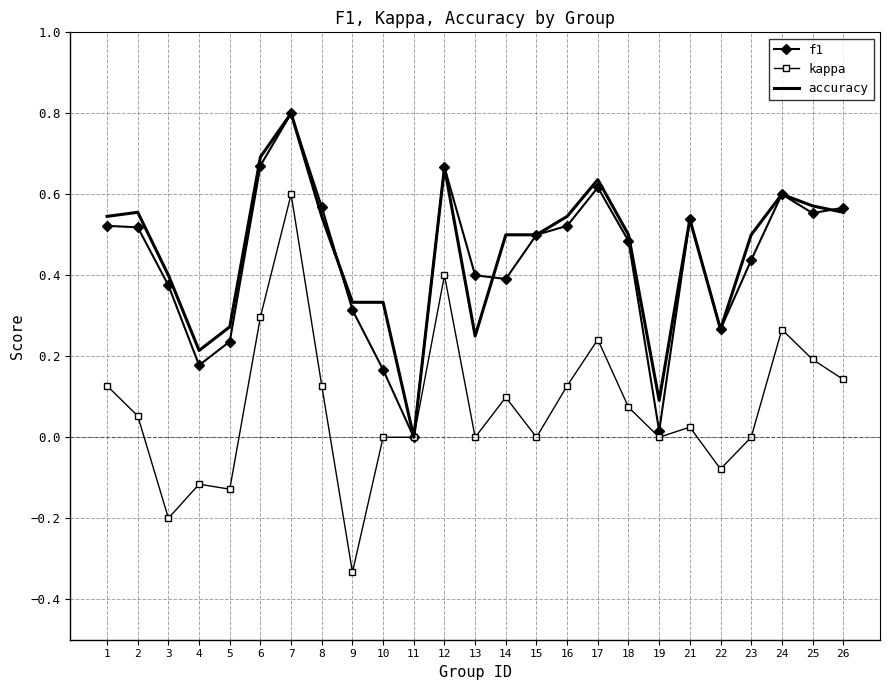

The kappa series shows 0.1 at 26. True or false?

True